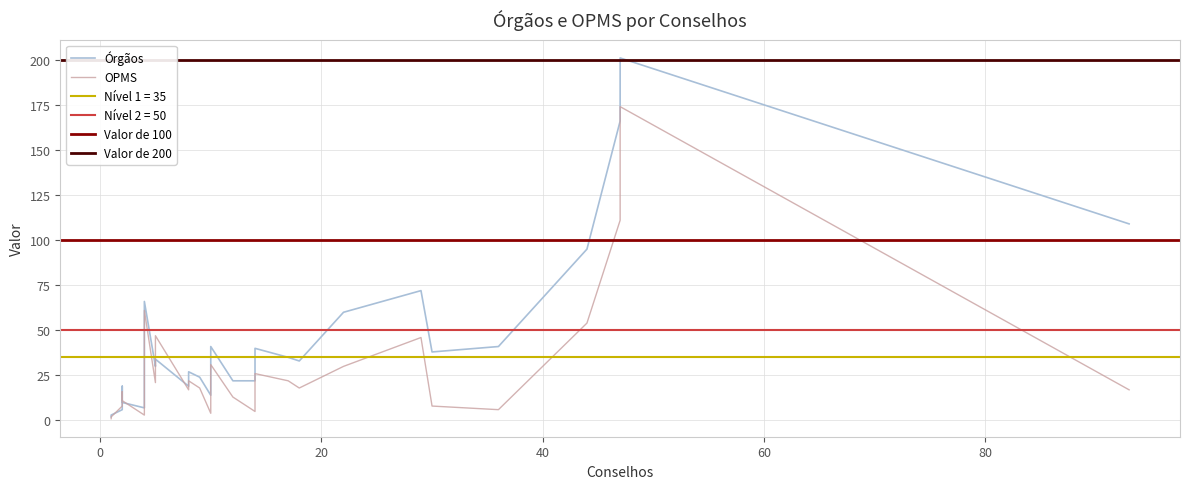

Is it true that Órgãos equals 41 at Tocantins?

True